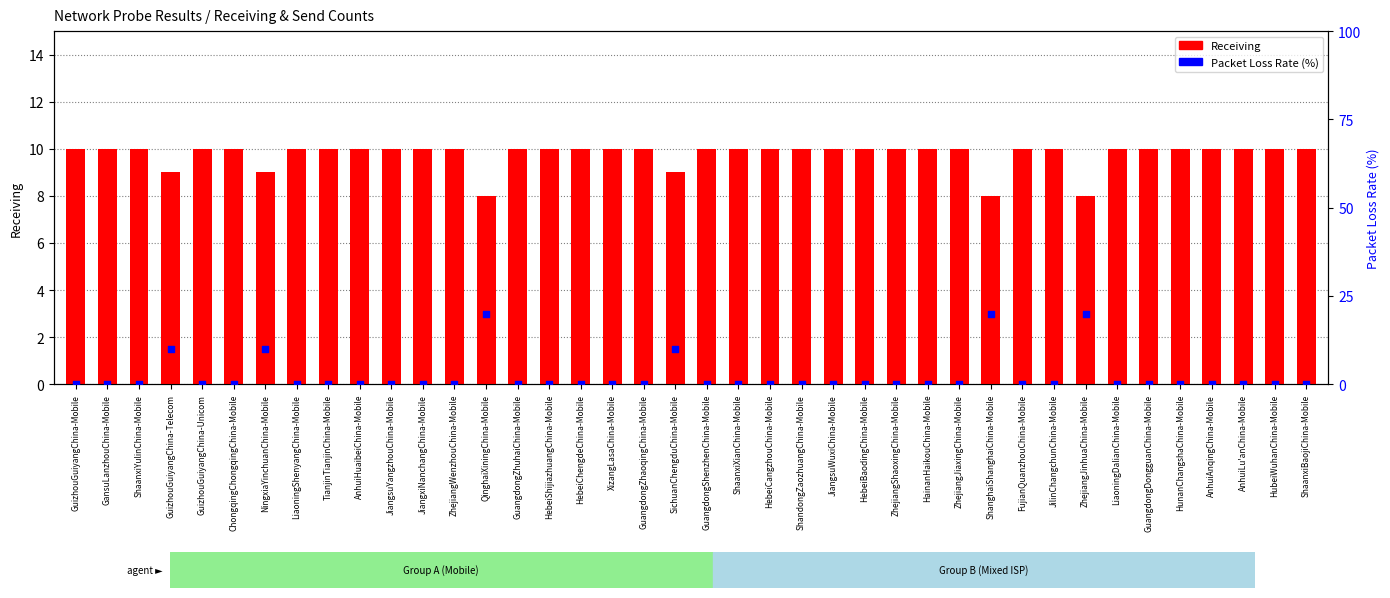

Which series contains the lowest Y value?

Packet Loss Rate (%)